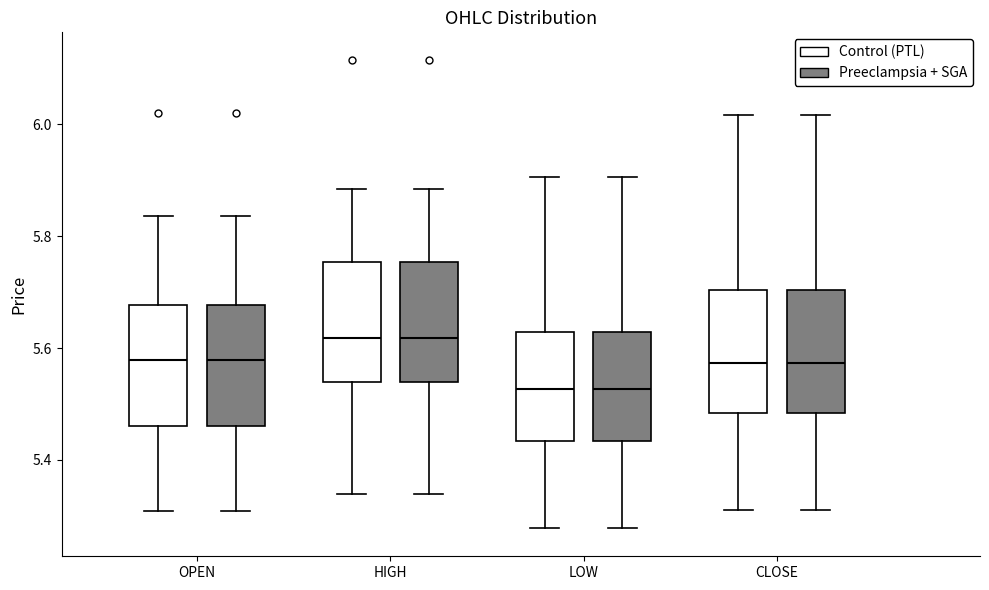

Reading left to right, read every box against the y-axis: the position of its median line, the range the box covers, and the ends of its whiskers. The values are not printed on the chart, so give them approximately, as read against the axis.

OPEN (Control (PTL)): median 5.58, box 5.46 to 5.68, whiskers 5.30 to 5.84
OPEN (Preeclampsia + SGA): median 5.58, box 5.46 to 5.68, whiskers 5.30 to 5.84
HIGH (Control (PTL)): median 5.62, box 5.54 to 5.76, whiskers 5.34 to 5.88
HIGH (Preeclampsia + SGA): median 5.62, box 5.54 to 5.76, whiskers 5.34 to 5.88
LOW (Control (PTL)): median 5.52, box 5.44 to 5.62, whiskers 5.28 to 5.90
LOW (Preeclampsia + SGA): median 5.52, box 5.44 to 5.62, whiskers 5.28 to 5.90
CLOSE (Control (PTL)): median 5.58, box 5.48 to 5.70, whiskers 5.32 to 6.02
CLOSE (Preeclampsia + SGA): median 5.58, box 5.48 to 5.70, whiskers 5.32 to 6.02